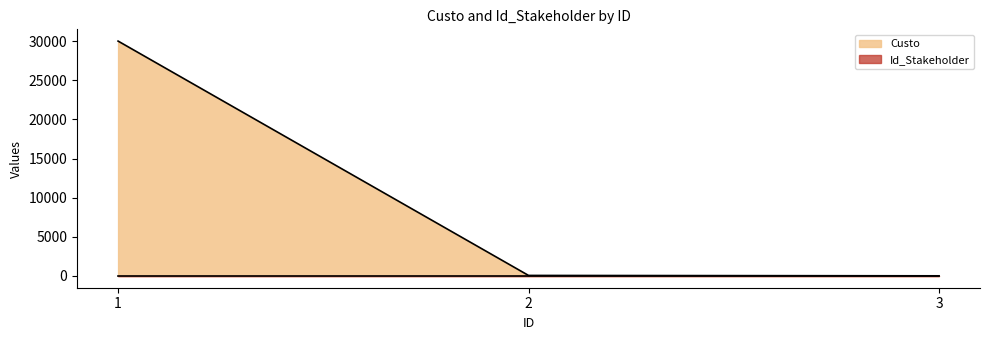

What is the smallest value displayed?

20